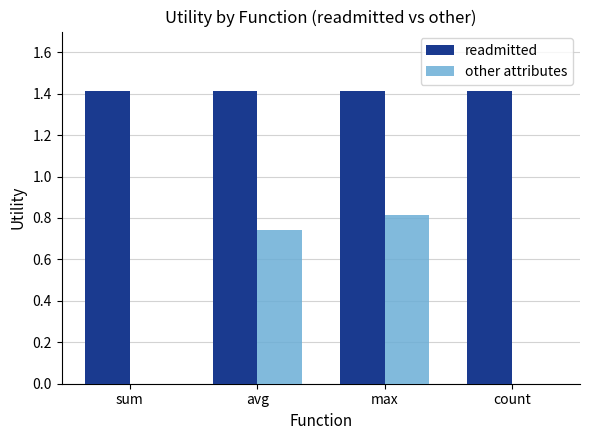

Is it true that readmitted equals 2.2 at sum?

False